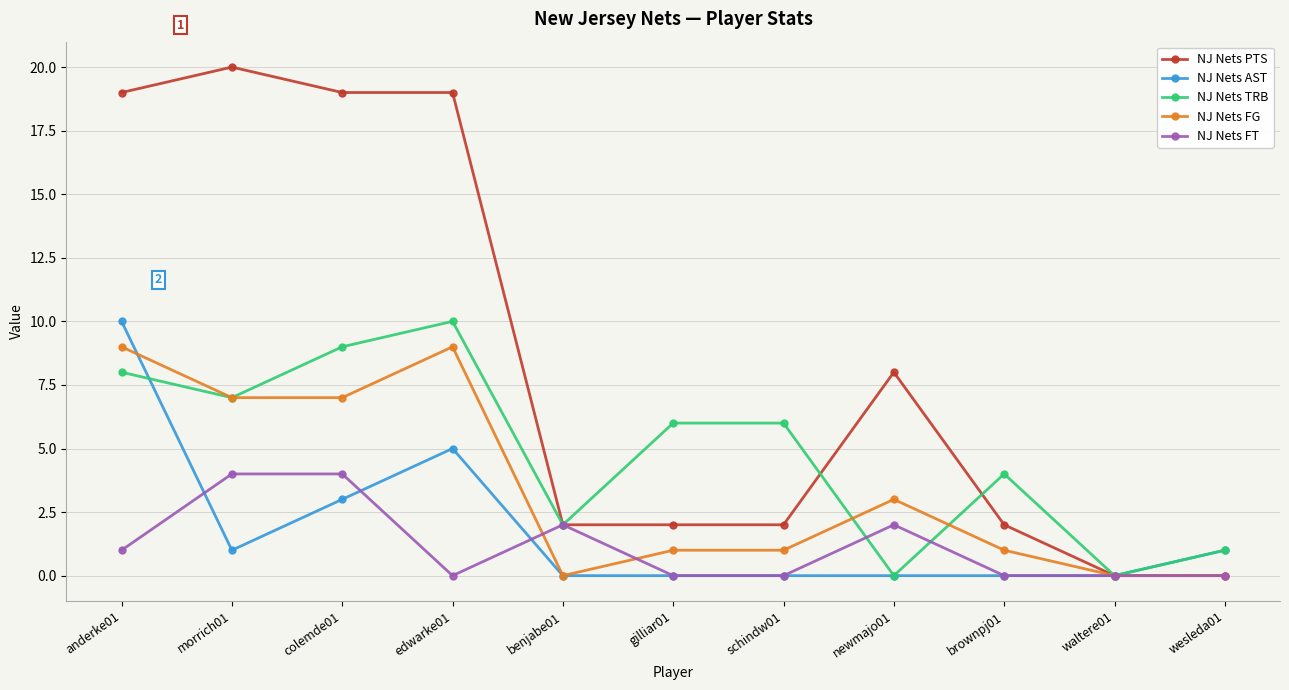

What is the label of the 6th point from the left?

gilliar01